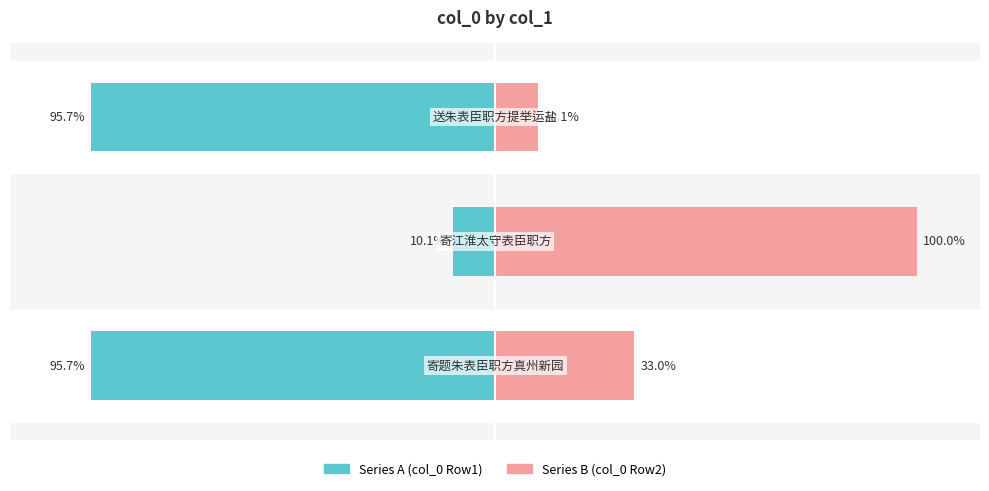

The Series B (col_0 Row2) series shows 166.8 at −100. True or false?

False